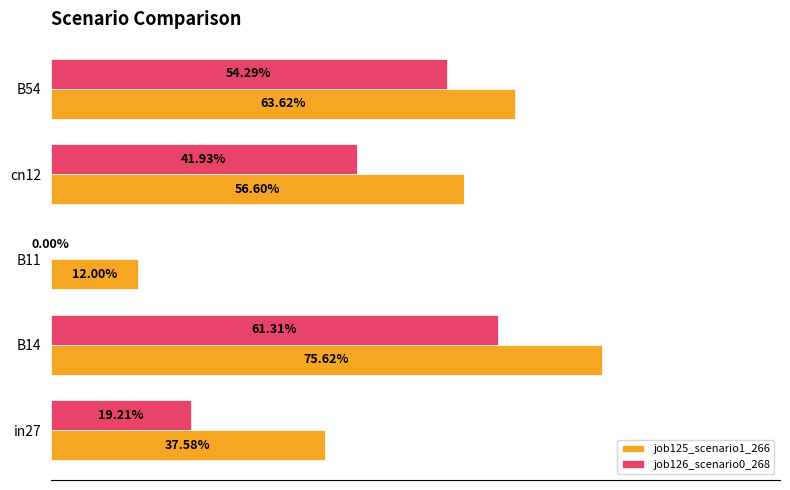

What are all the series names shown in the legend?

job125_scenario1_266, job126_scenario0_268